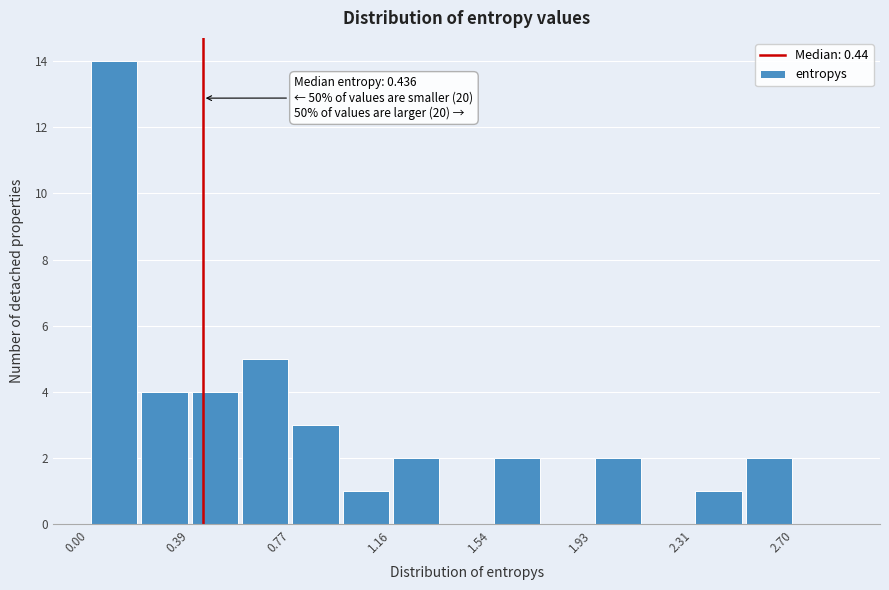

Around what value on the x-axis is the tallest bar? Give the approximate position of its centre, as read against the axis.

0.10